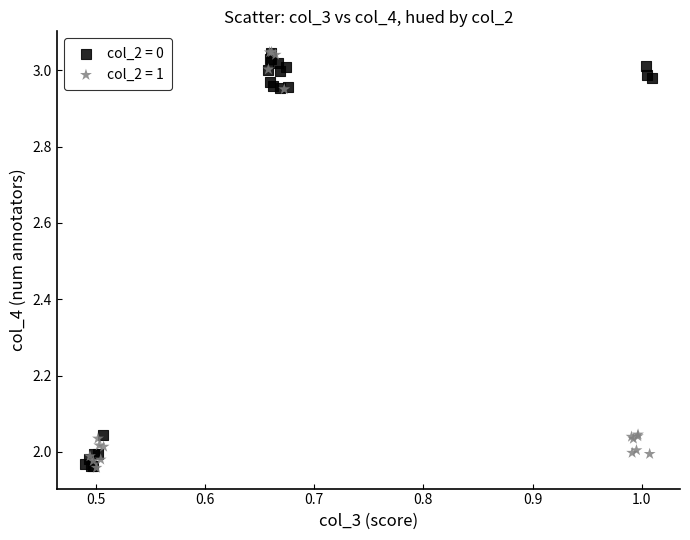

What are all the series names shown in the legend?

col_2 = 0, col_2 = 1